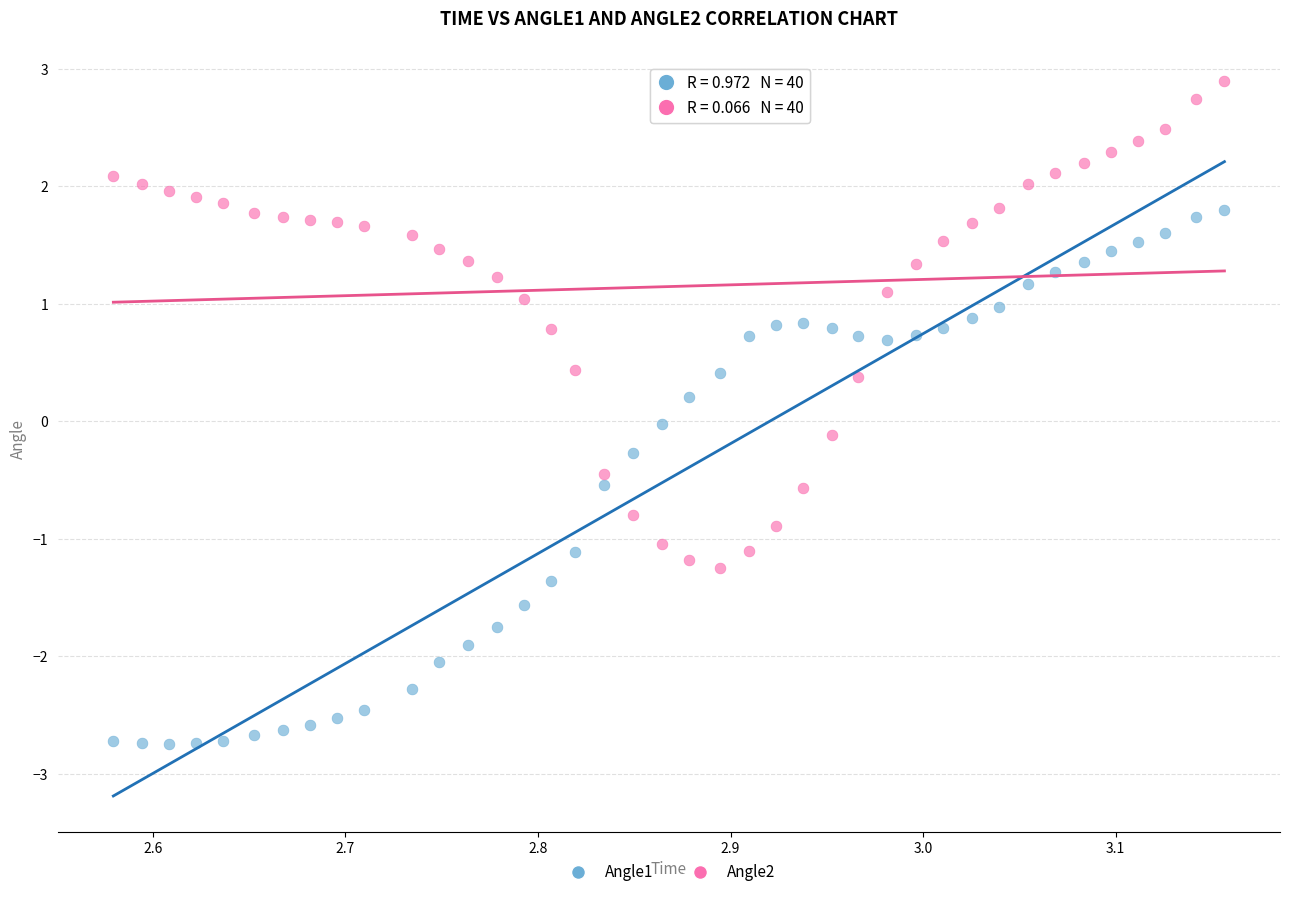

Across all data points, what is the range of X values (max minus min)?

0.6